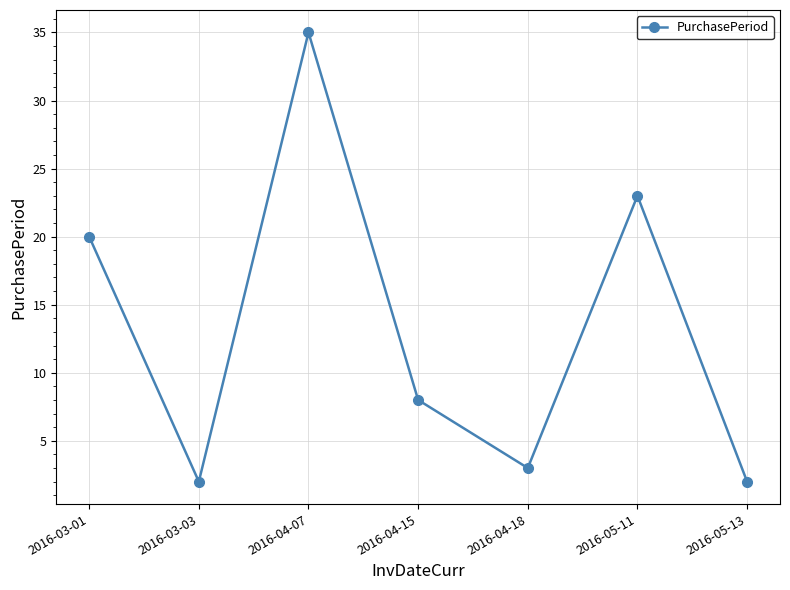

What value does the data have at 2016-04-18?

3